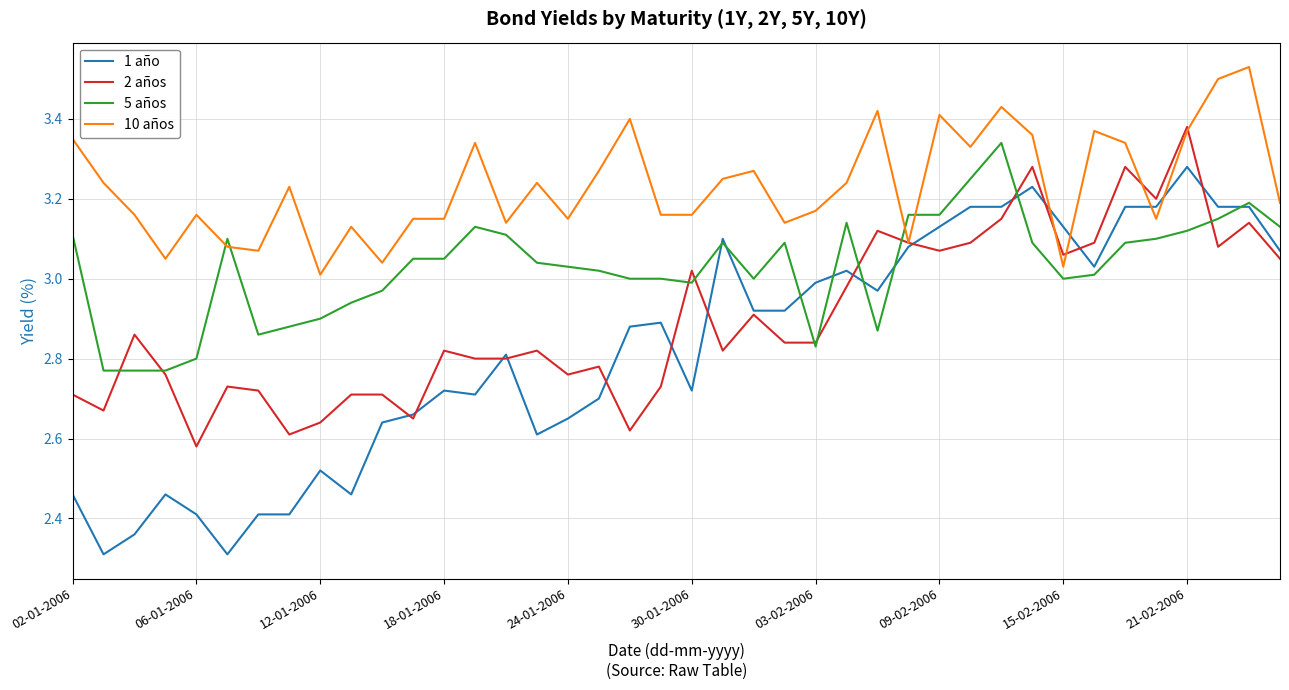

Which series has the largest range (max minus min)?

1 año